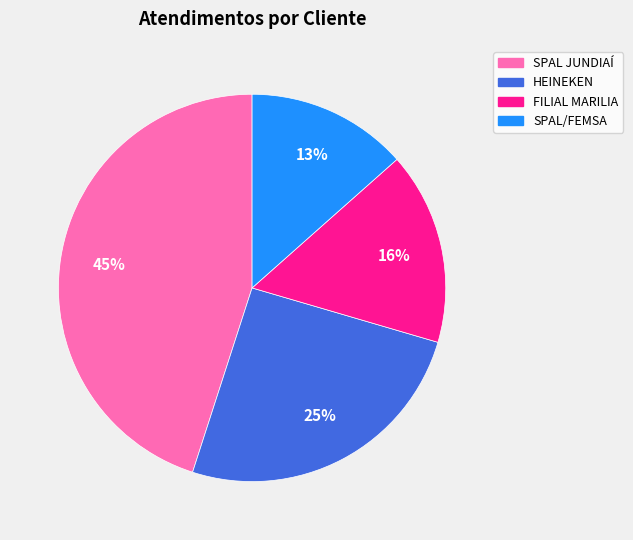

How many segments does this pie chart have?

4